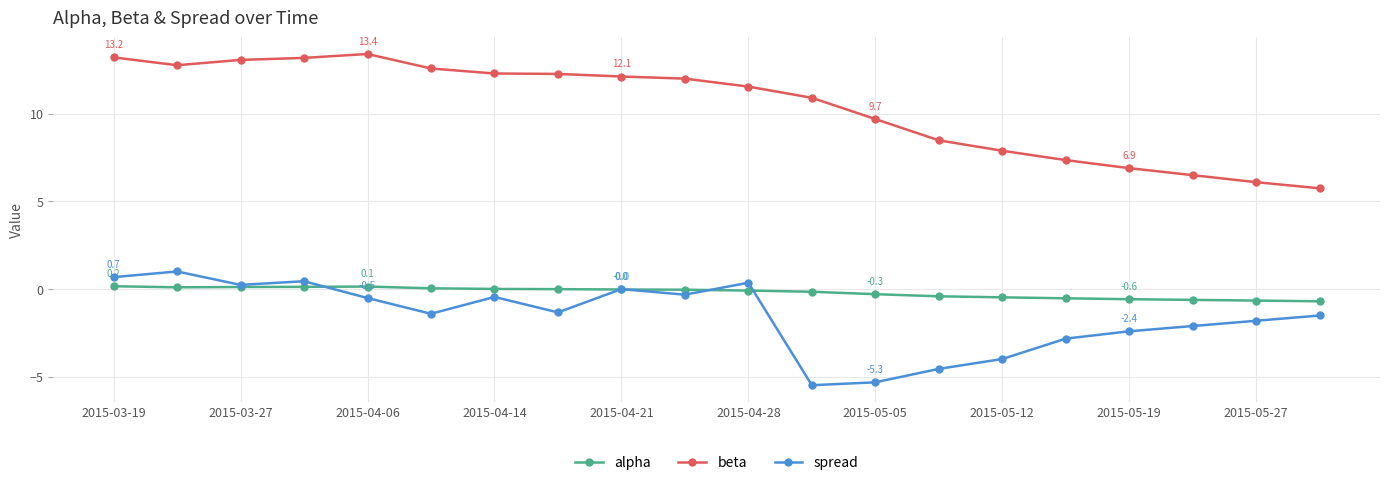

True or false: alpha and beta intersect in this chart.

False